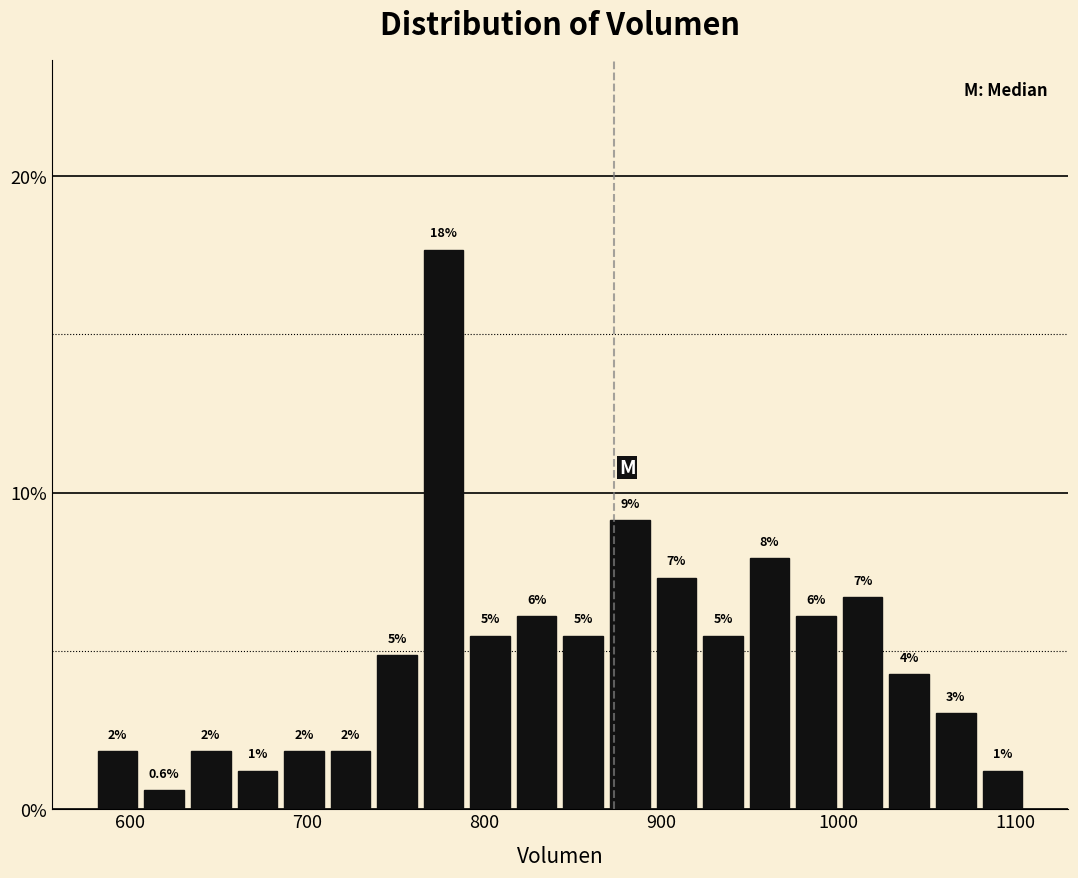

Read against the x-axis, roughly where is the centre of the tallest bar?

780